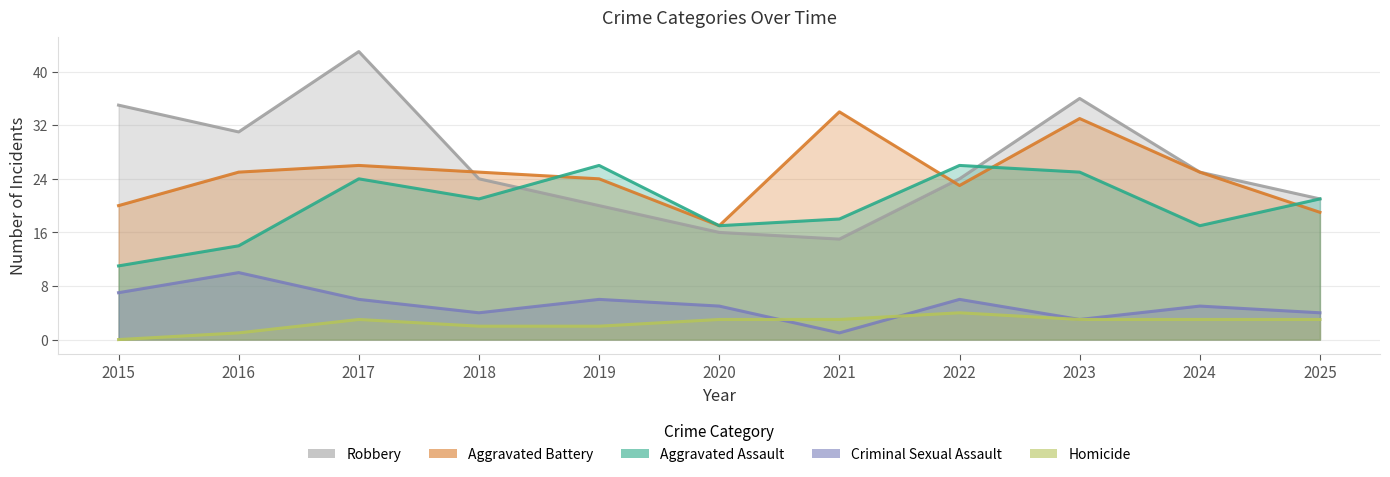

Where does the Robbery series first go above 24?

2015